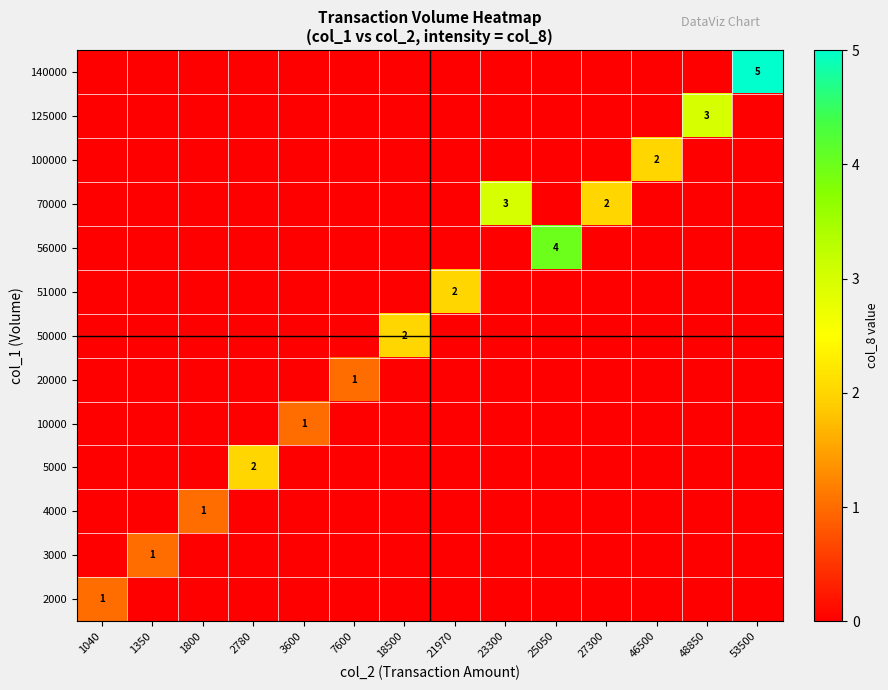

The value of 5000 at 2780 is 2. True or false?

True